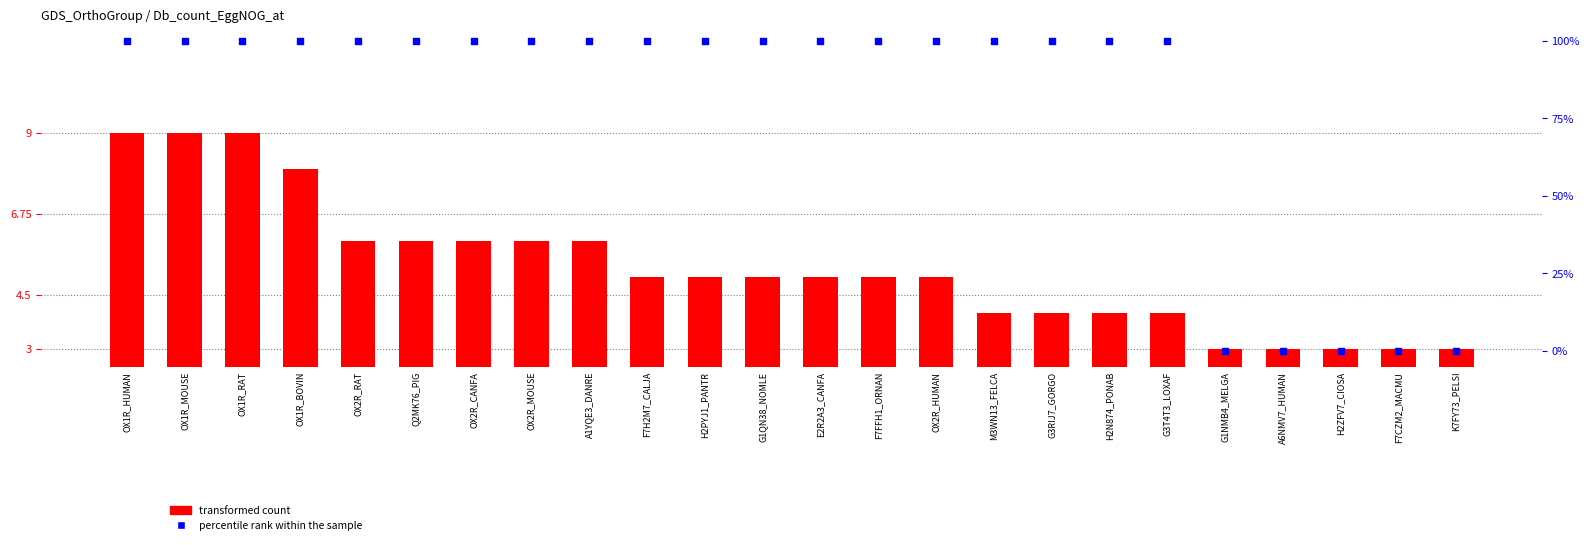

What are all the series names shown in the legend?

transformed count, percentile rank within the sample